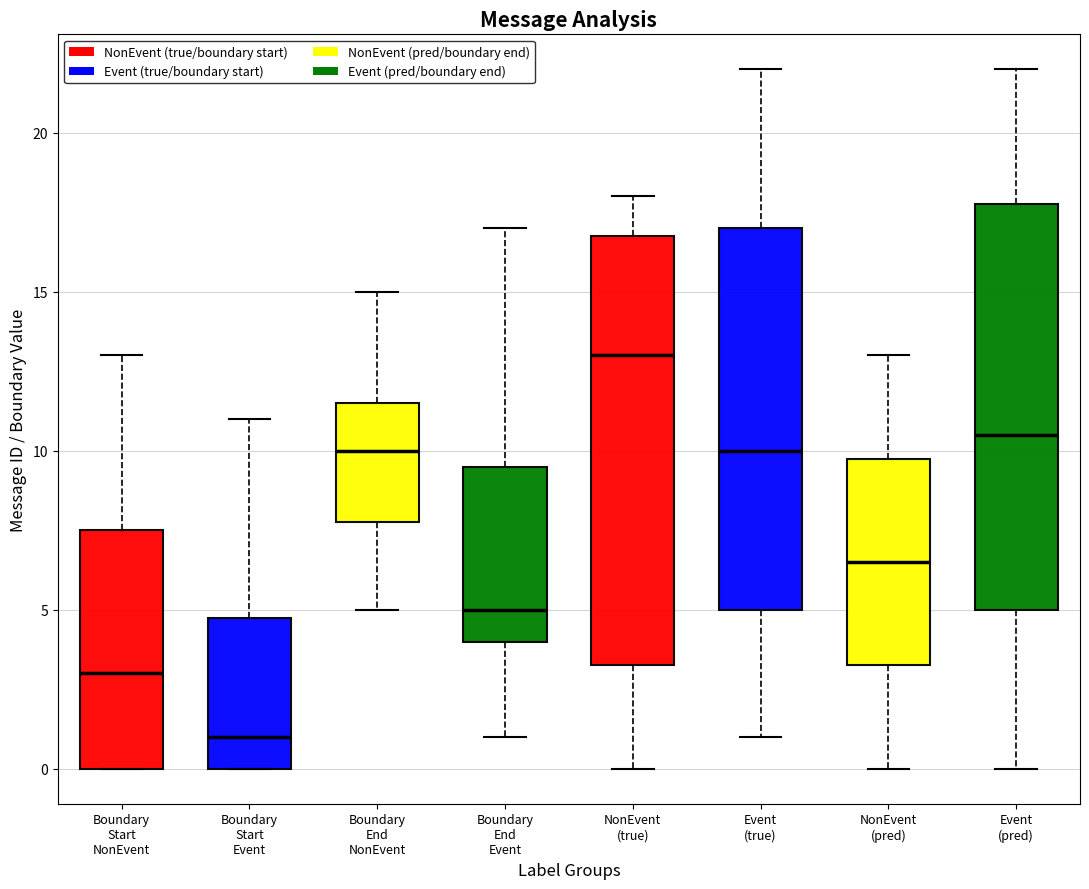

Reading left to right, transcribe this box plot: for each box, give where its median line is, the range the box spans, and where its two whiskers end, as read against the y-axis. The values are not printed on the chart, so give them approximately, as read against the axis.

Boundary Start NonEvent: median 3.0, box 0.0 to 7.5, whiskers 0.0 to 13.0
Boundary Start Event: median 1.0, box 0.0 to 5.0, whiskers 0.0 to 11.0
Boundary End NonEvent: median 10.0, box 8.0 to 11.5, whiskers 5.0 to 15.0
Boundary End Event: median 5.0, box 4.0 to 9.5, whiskers 1.0 to 17.0
NonEvent (true): median 13.0, box 3.5 to 17.0, whiskers 0.0 to 18.0
Event (true): median 10.0, box 5.0 to 17.0, whiskers 1.0 to 22.0
NonEvent (pred): median 6.5, box 3.5 to 10.0, whiskers 0.0 to 13.0
Event (pred): median 10.5, box 5.0 to 18.0, whiskers 0.0 to 22.0